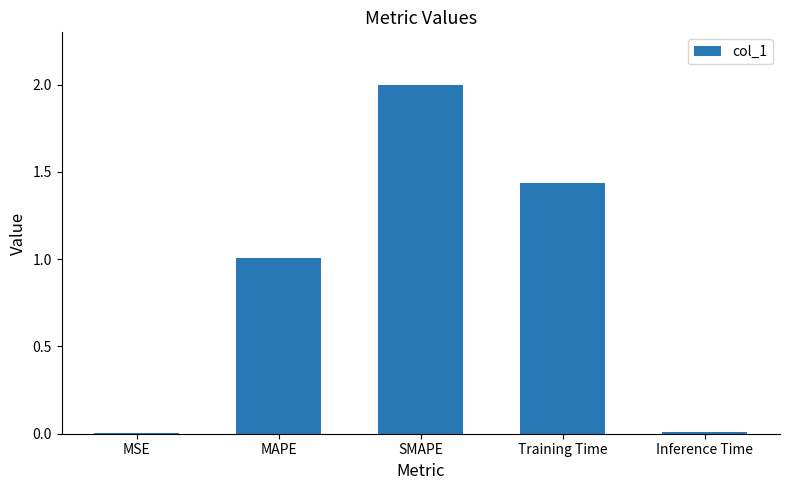

What is the difference between the values at Training Time and SMAPE?

0.6